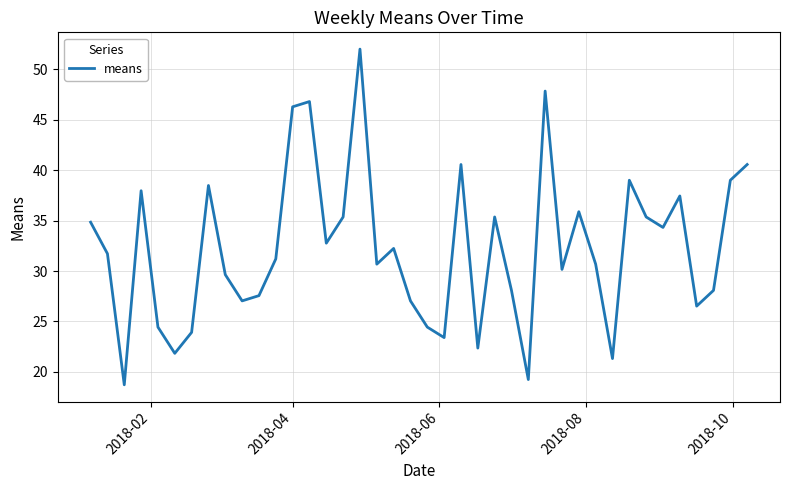

What is the smallest value displayed?

18.7